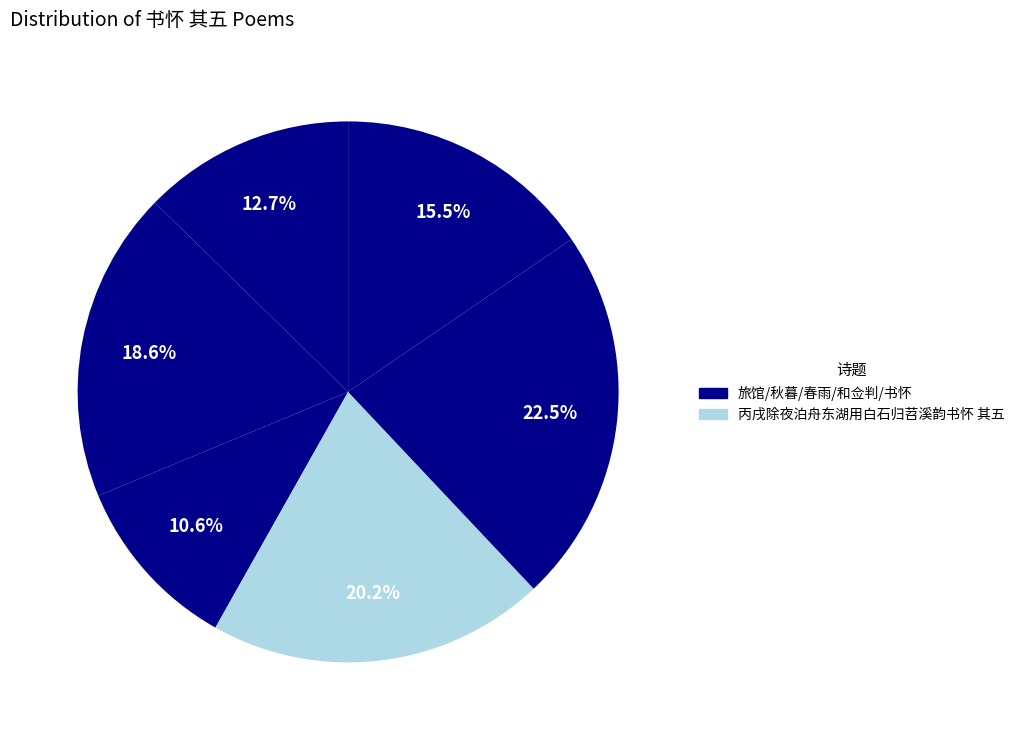

Count the number of slices in the pie.

6